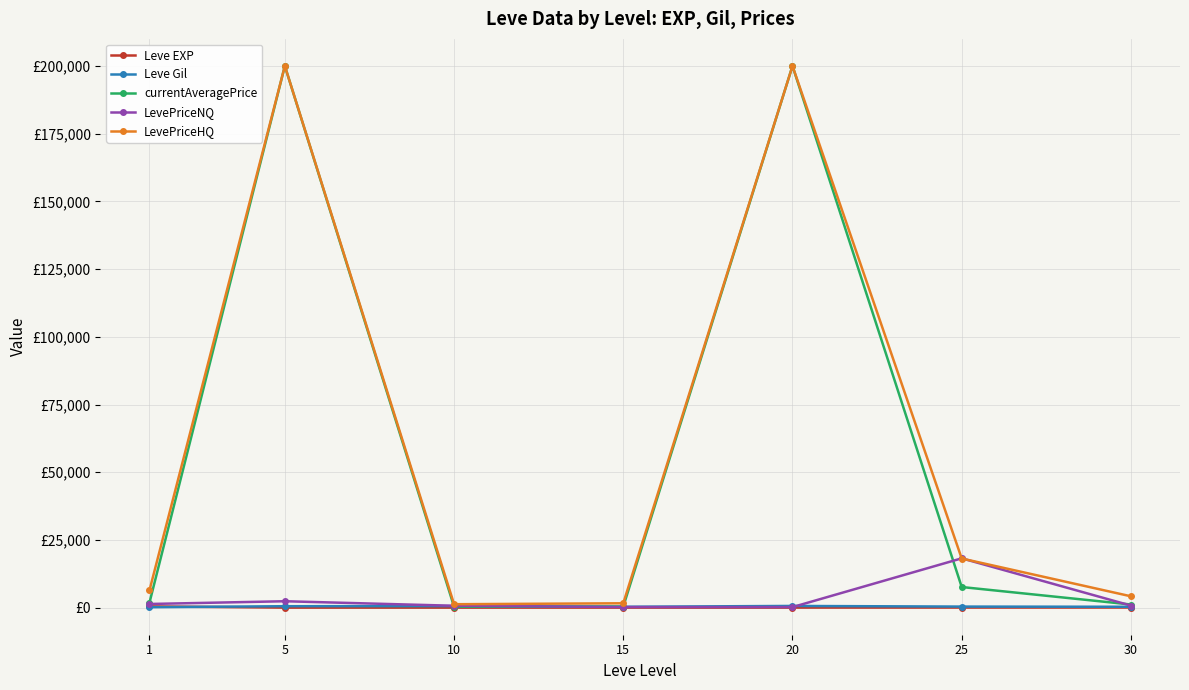

True or false: currentAveragePrice and Leve EXP intersect in this chart.

False